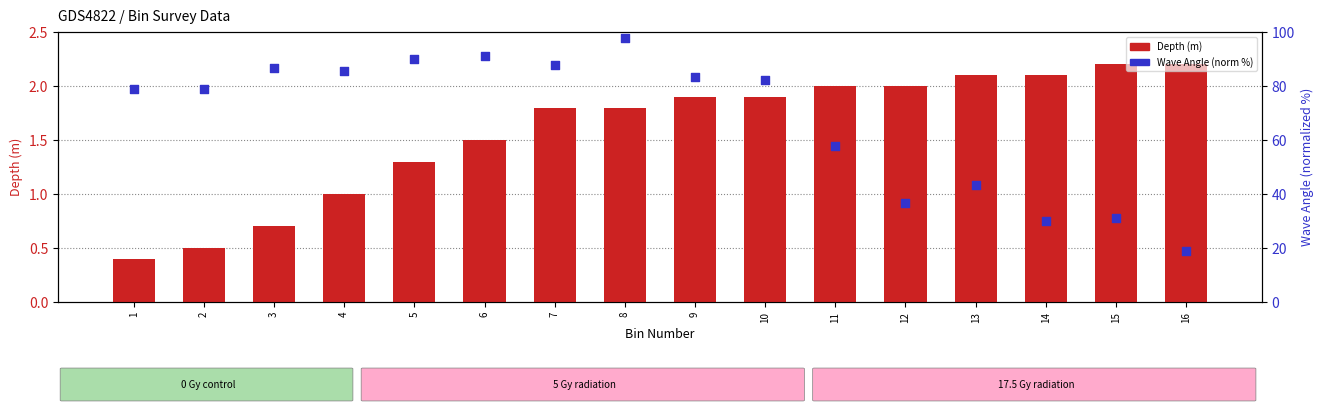

What are all the series names shown in the legend?

Depth (m), Wave Angle (norm %)